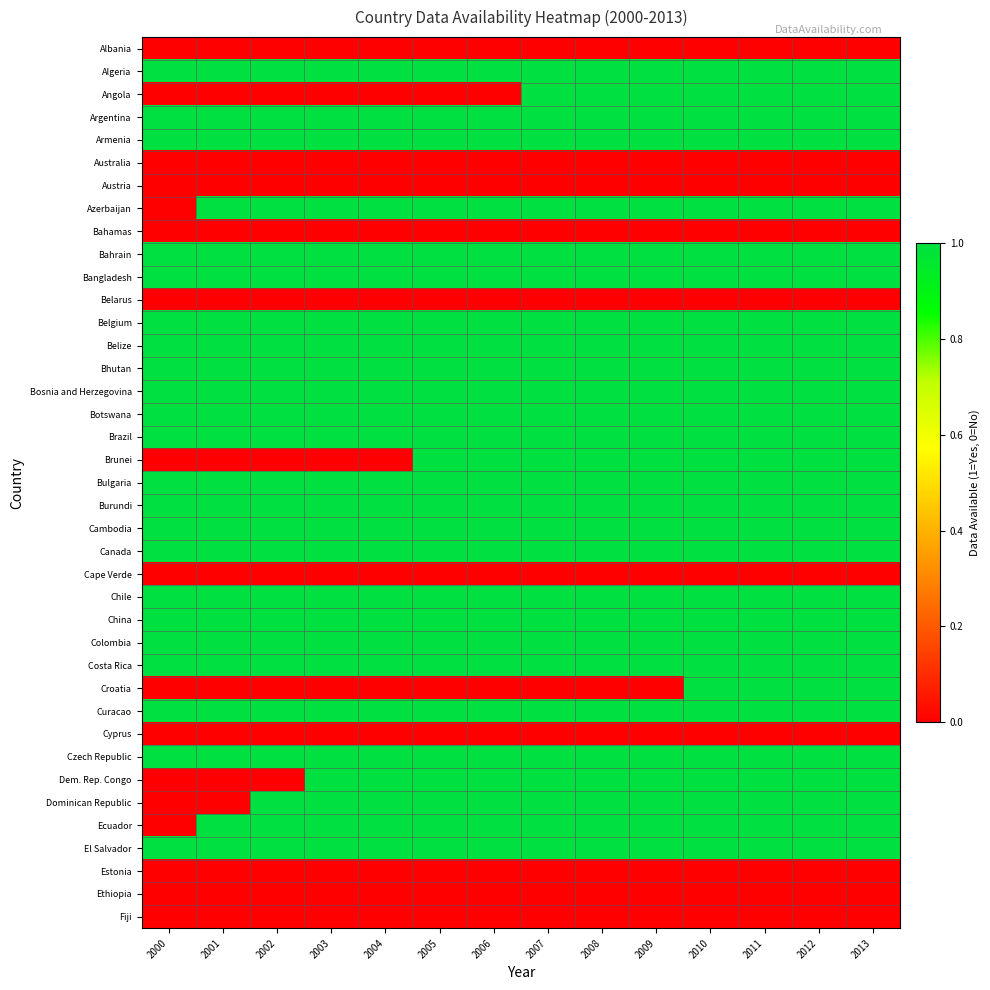

At 2013, list the series in order from largest to smallest.

Algeria, Angola, Argentina, Armenia, Azerbaijan, Bahrain, Bangladesh, Belgium, Belize, Bhutan, Bosnia and Herzegovina, Botswana, Brazil, Brunei, Bulgaria, Burundi, Cambodia, Canada, Chile, China, Colombia, Costa Rica, Croatia, Curacao, Czech Republic, Dem. Rep. Congo, Dominican Republic, Ecuador, El Salvador, Albania, Australia, Austria, Bahamas, Belarus, Cape Verde, Cyprus, Estonia, Ethiopia, Fiji